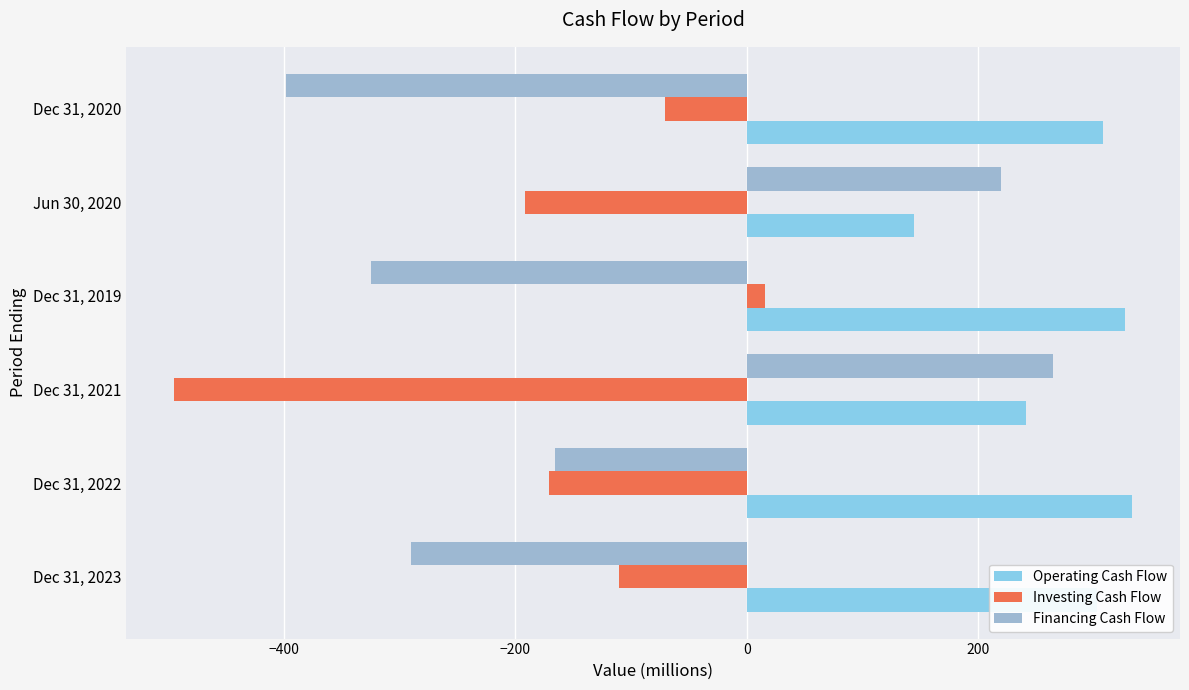

What is the sum of all Investing Cash Flow values?

-1022.7